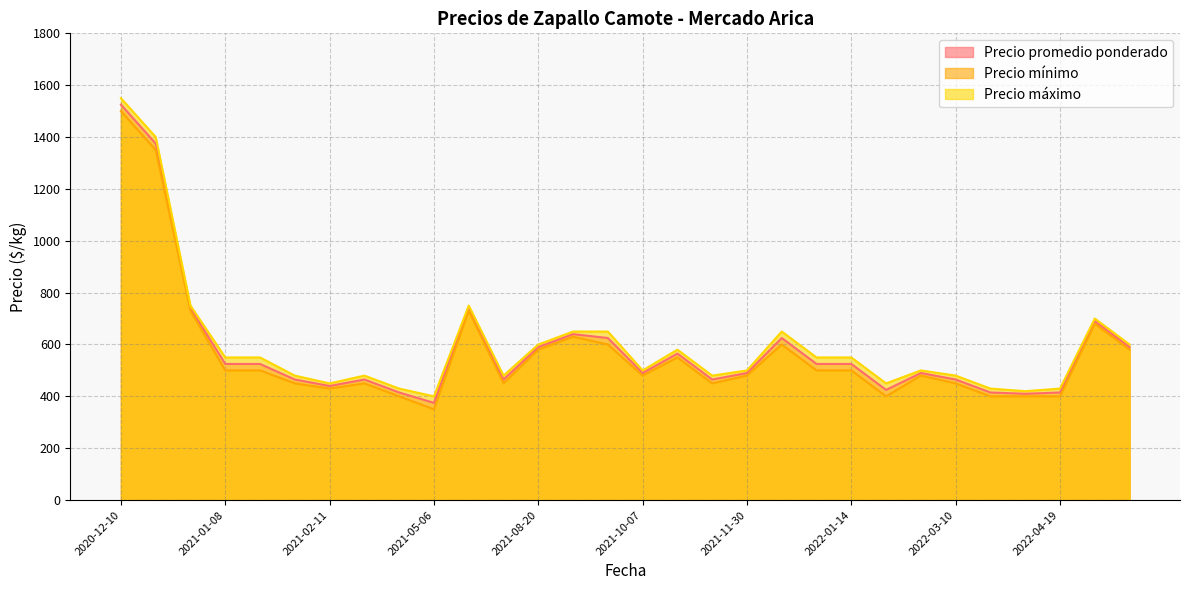

At how many categories does at least one series exceed 396?

30